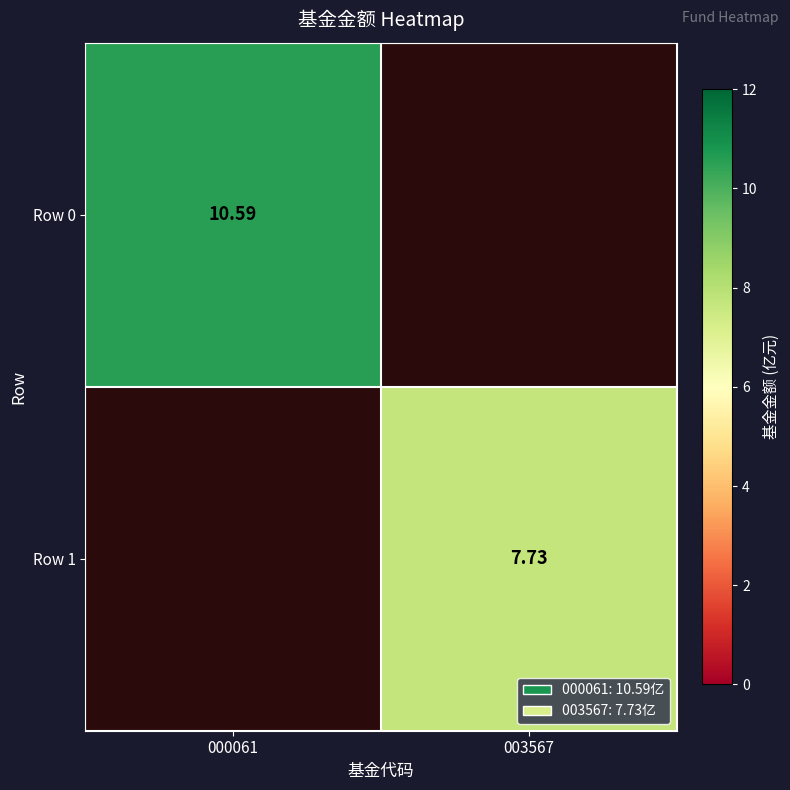

The Row 1 series shows 3.9 at 003567. True or false?

False